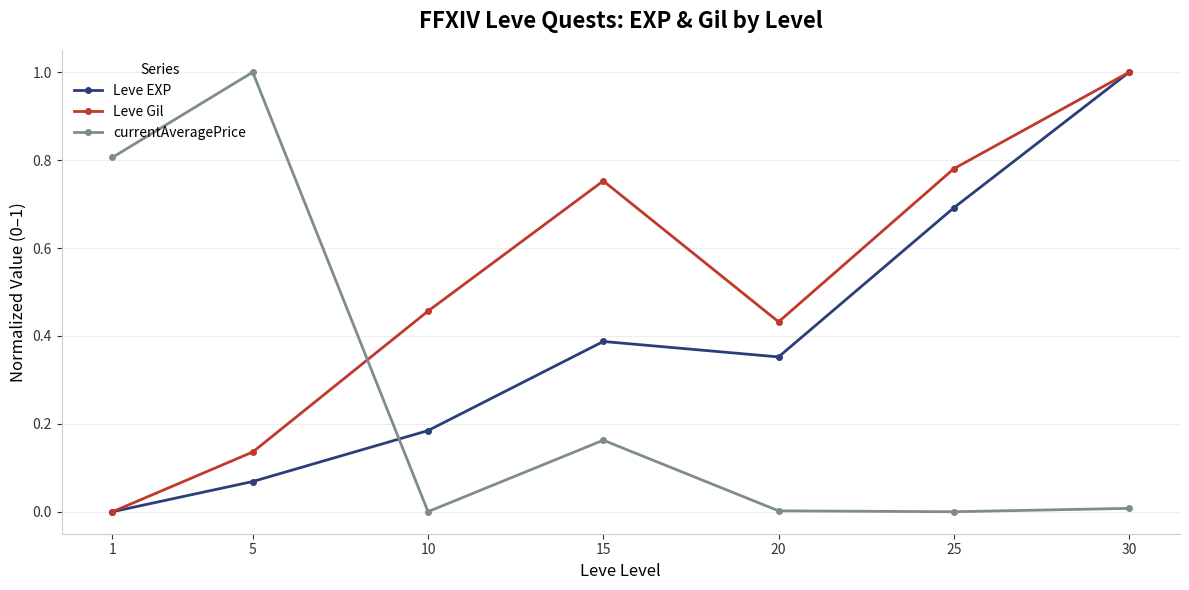

Which series changed the most between 1 and 20?

currentAveragePrice